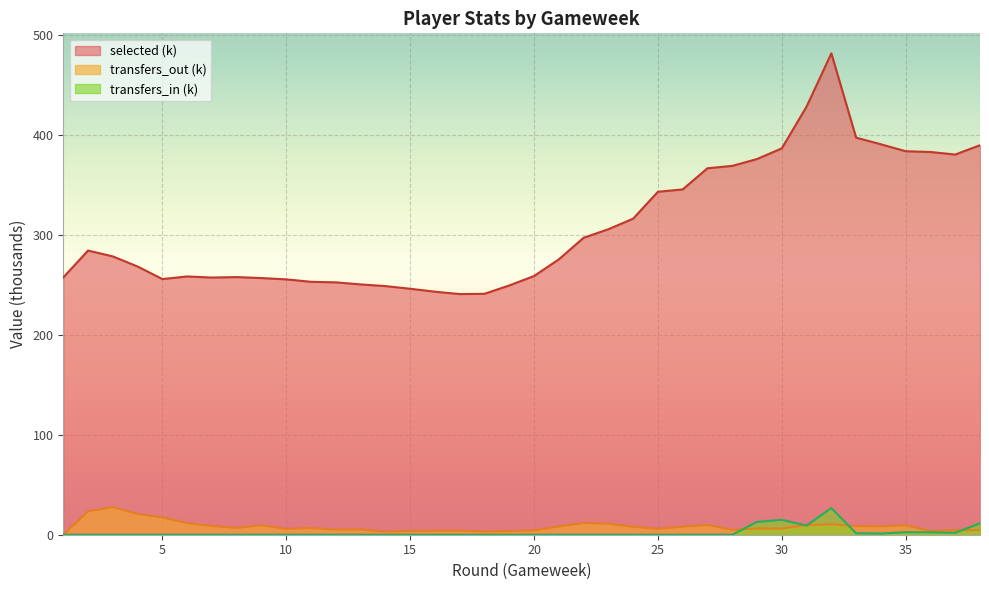

True or false: transfers_in has a value of 19.7 at 38.

False